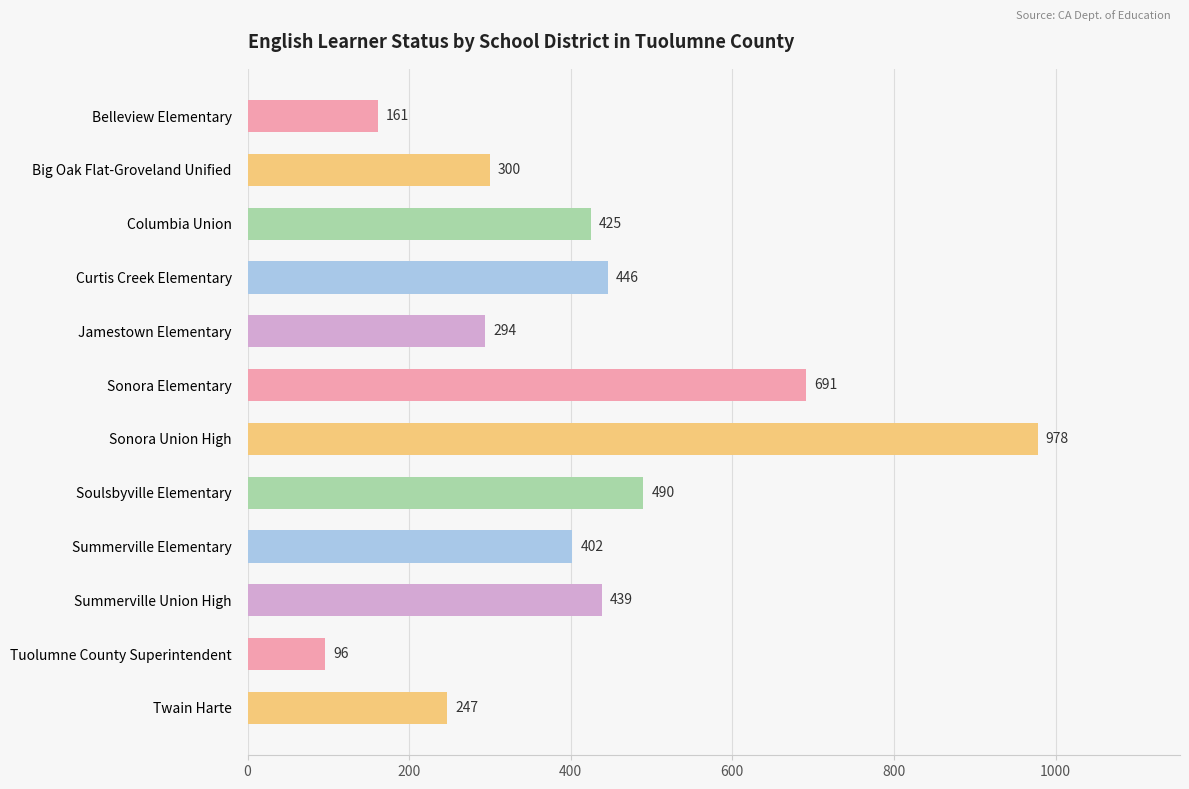

Reading bottom to top, list all the values displayed in this chart.

Twain Harte=247	Tuolumne County Superintendent=96	Summerville Union High=439	Summerville Elementary=402	Soulsbyville Elementary=490	Sonora Union High=978	Sonora Elementary=691	Jamestown Elementary=294	Curtis Creek Elementary=446	Columbia Union=425	Big Oak Flat-Groveland Unified=300	Belleview Elementary=161